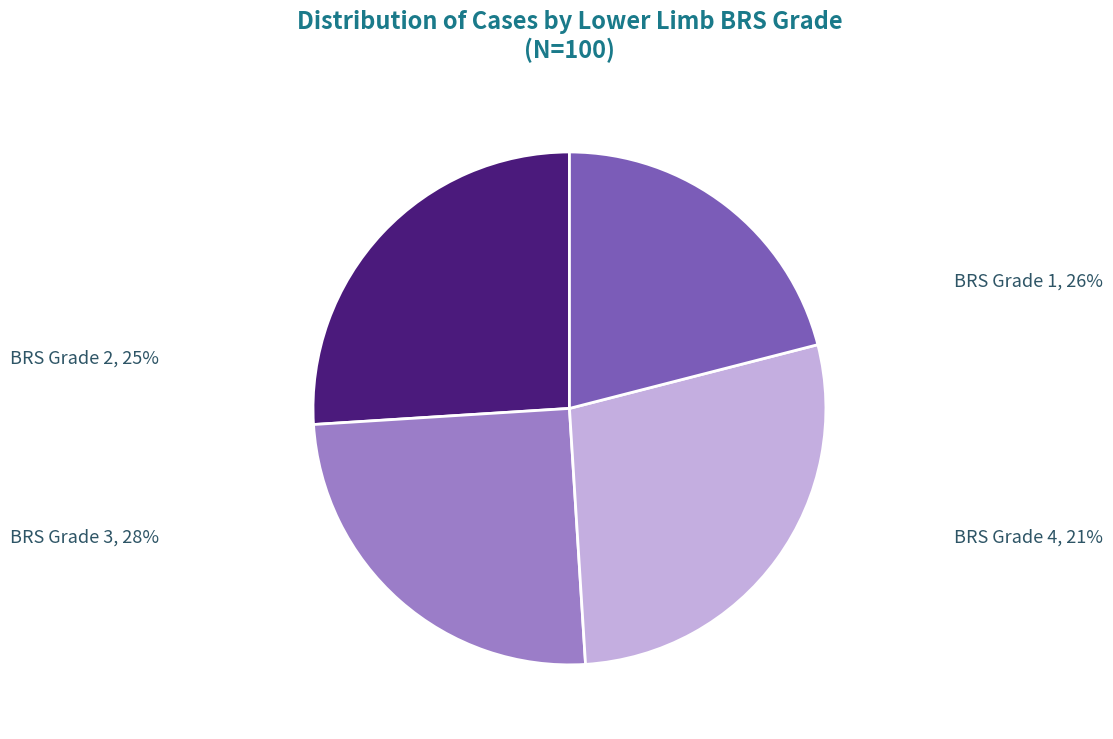

To the nearest percent, what is the average slice percentage?

25%